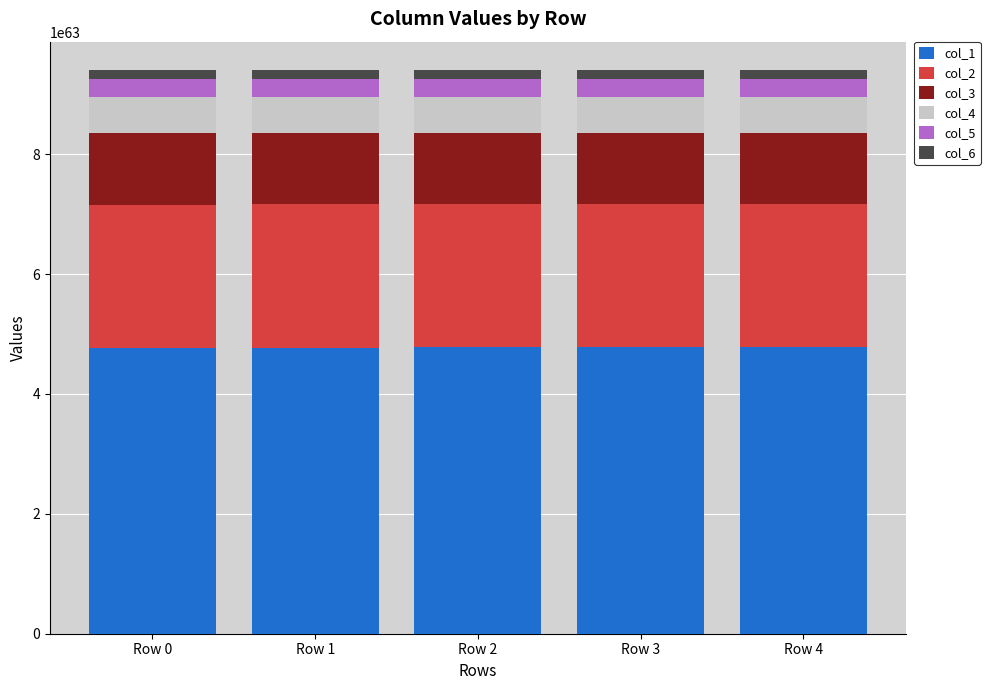

What is the average value of the col_5 series?

298438741040408660781268802777750331566527840010867890865569792